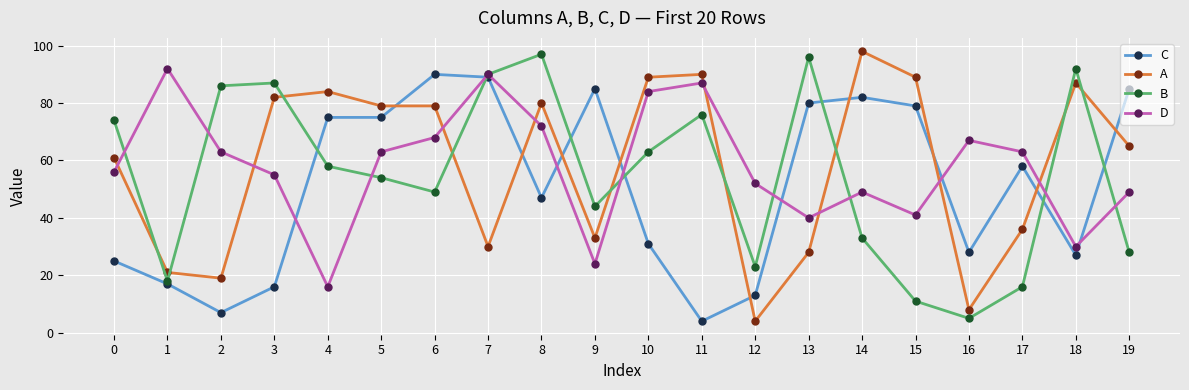

At which label does D first exceed 63?

1